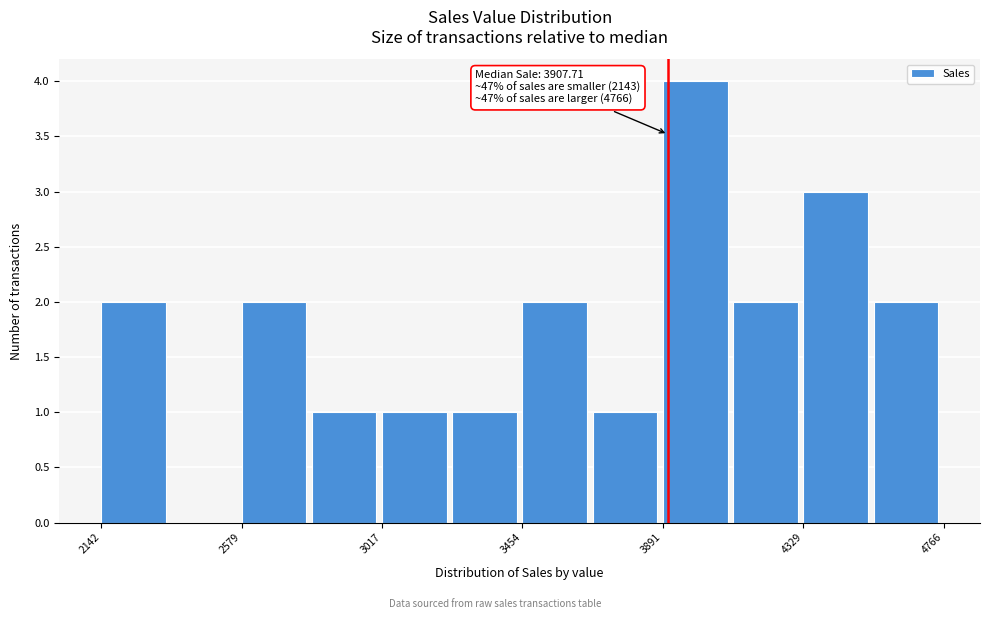

Which range on the x-axis has the tallest bar?

3900 to 4100